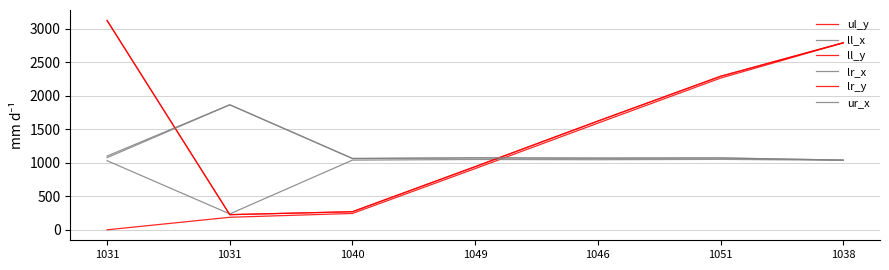

Where is the first local maximum for ll_x?

1049